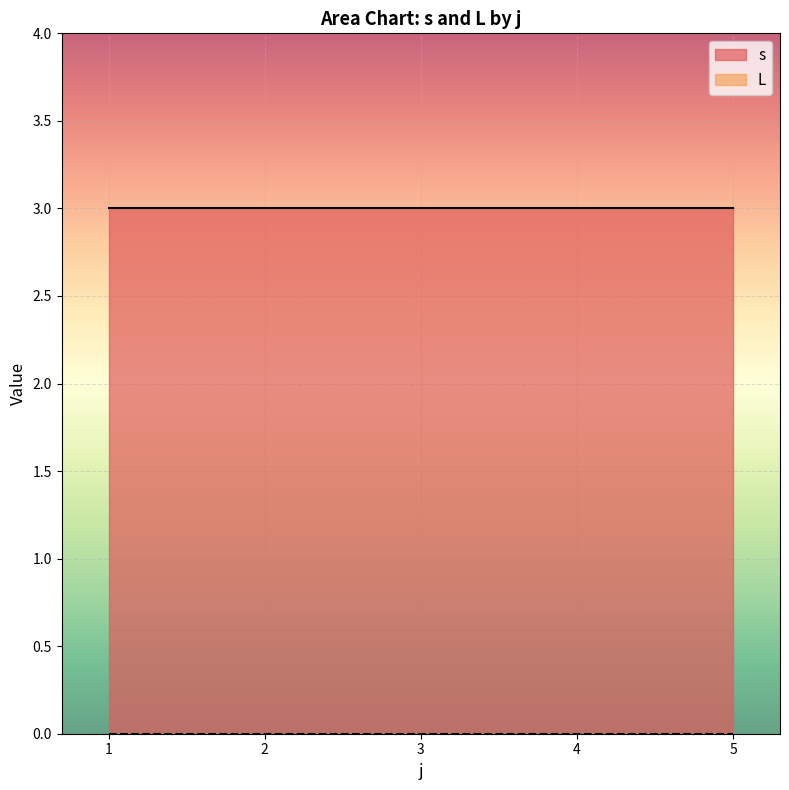

Rank the series by their average value, from highest to lowest.

s, L